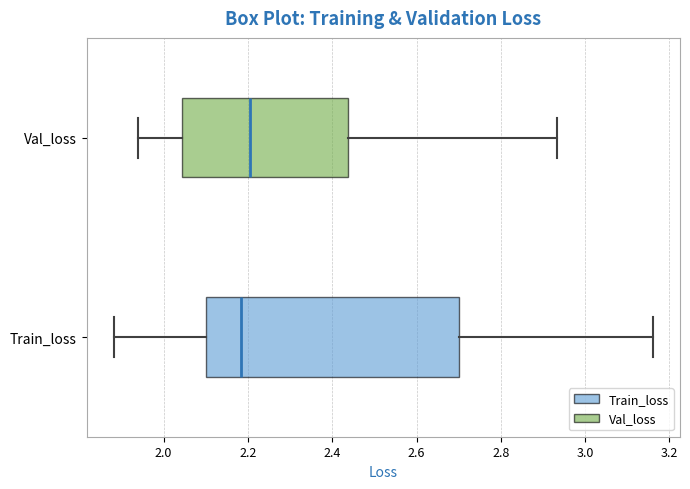

Which box's median line is the furthest to the left?

Train_loss